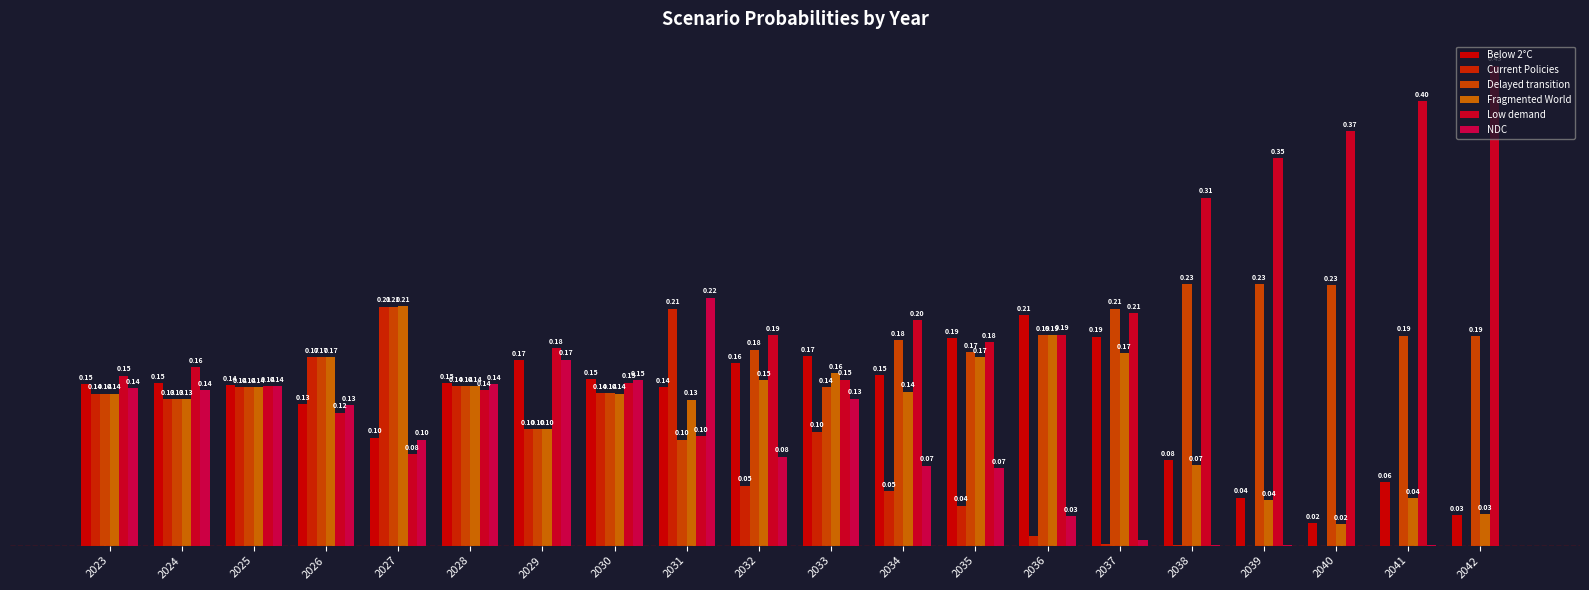

What is the greatest value displayed?

0.4